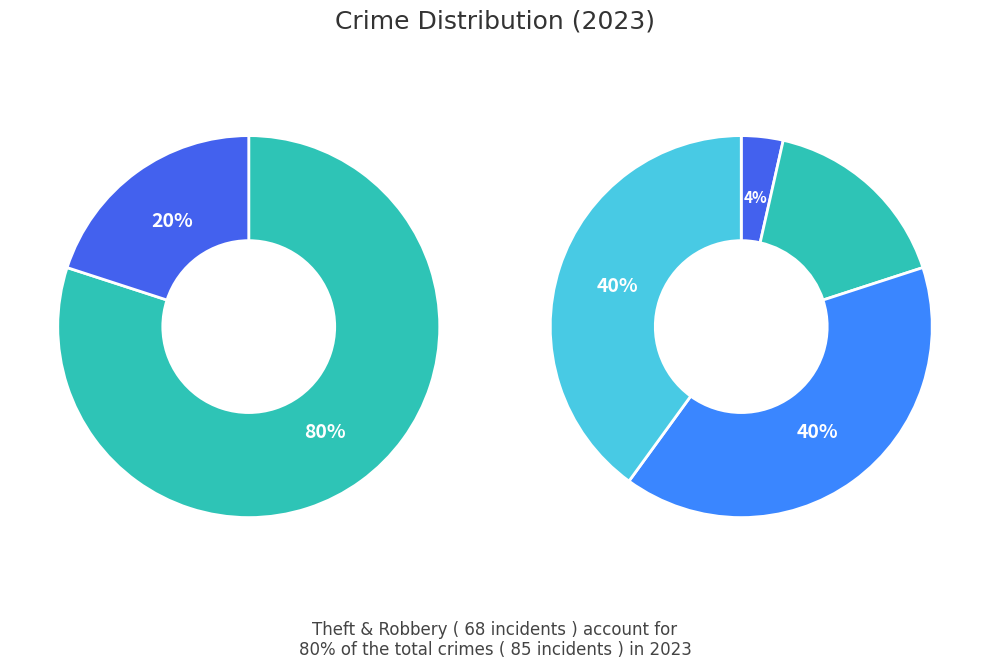

Rank the categories by value from lowest to highest.

Arson, Criminal Sexual Assault, Homicide, Aggravated Assault, Aggravated Battery, Robbery, Theft